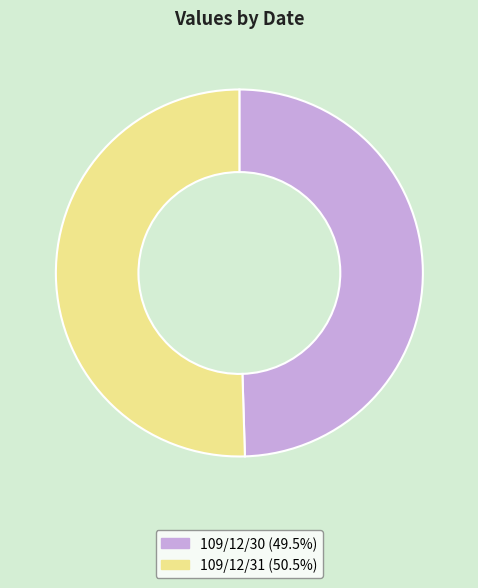

Which category has the biggest portion of the pie?

109/12/31